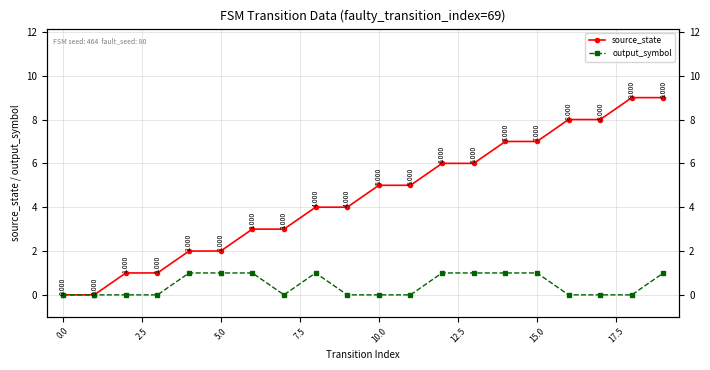

What is the sum of the output_symbol values at 17.5 and 5.0?

1